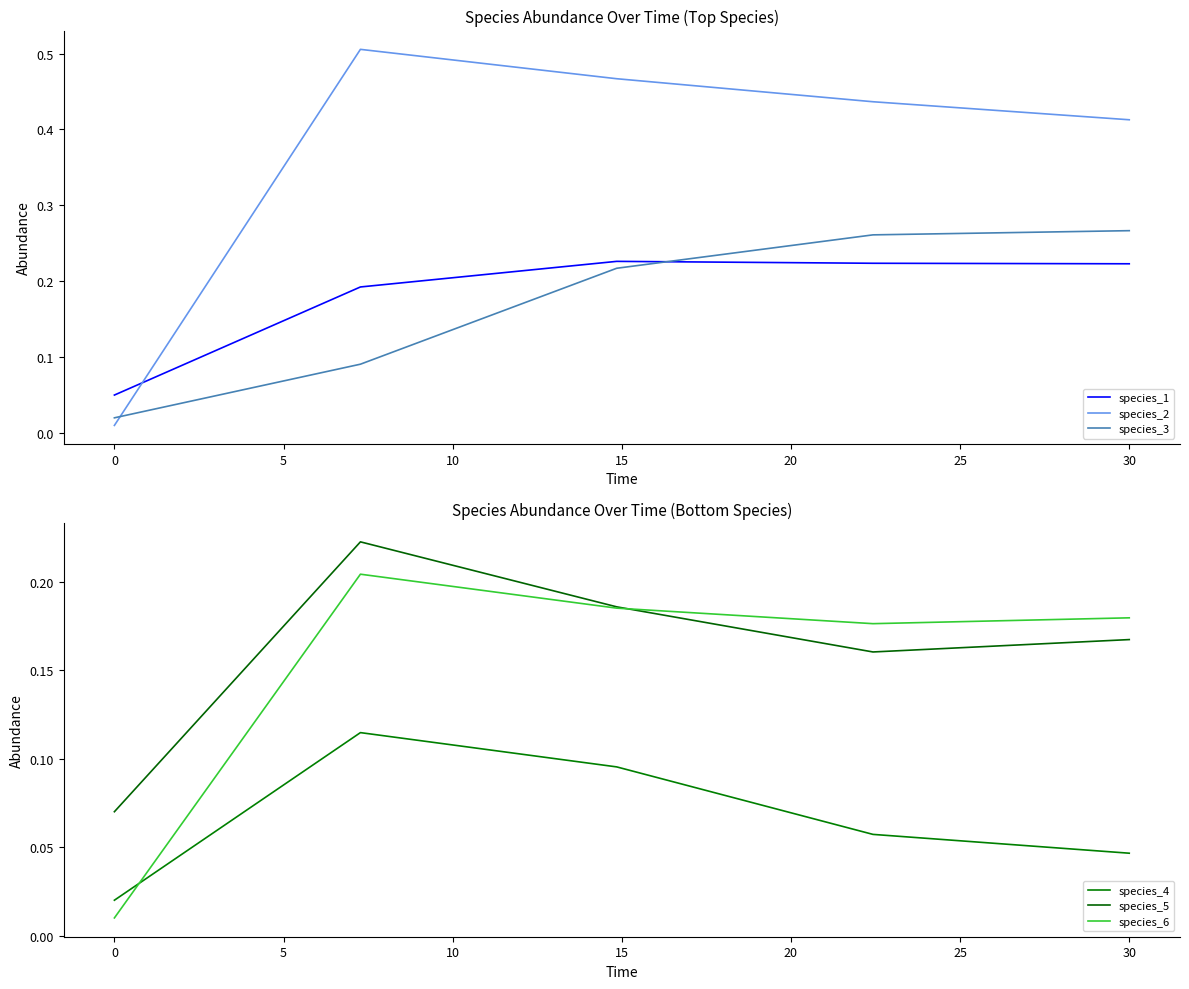

How many times do species_2 and species_1 cross each other?

1